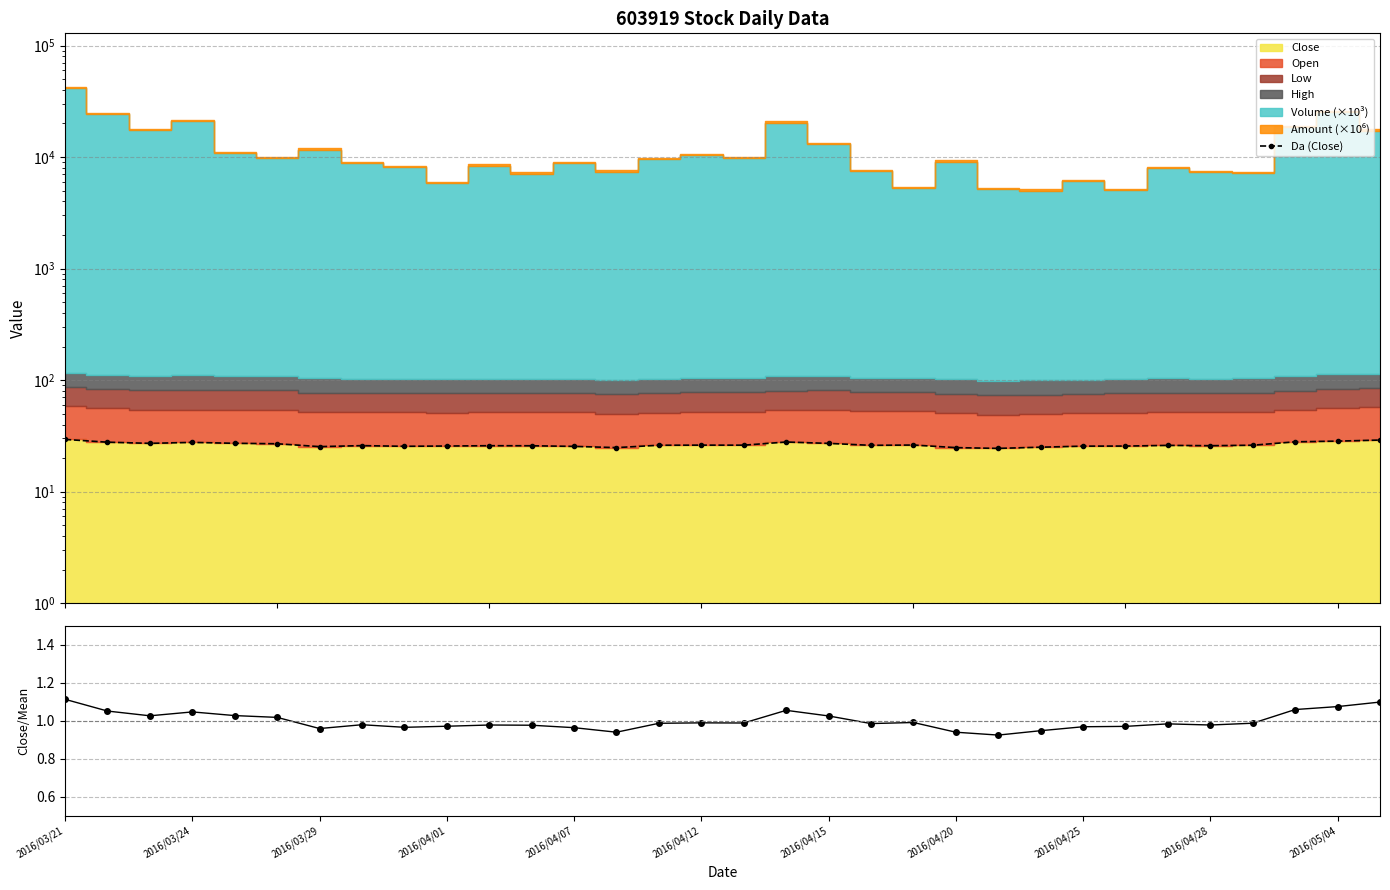

At which category does the chart reach its peak across all series?

2016/03/21